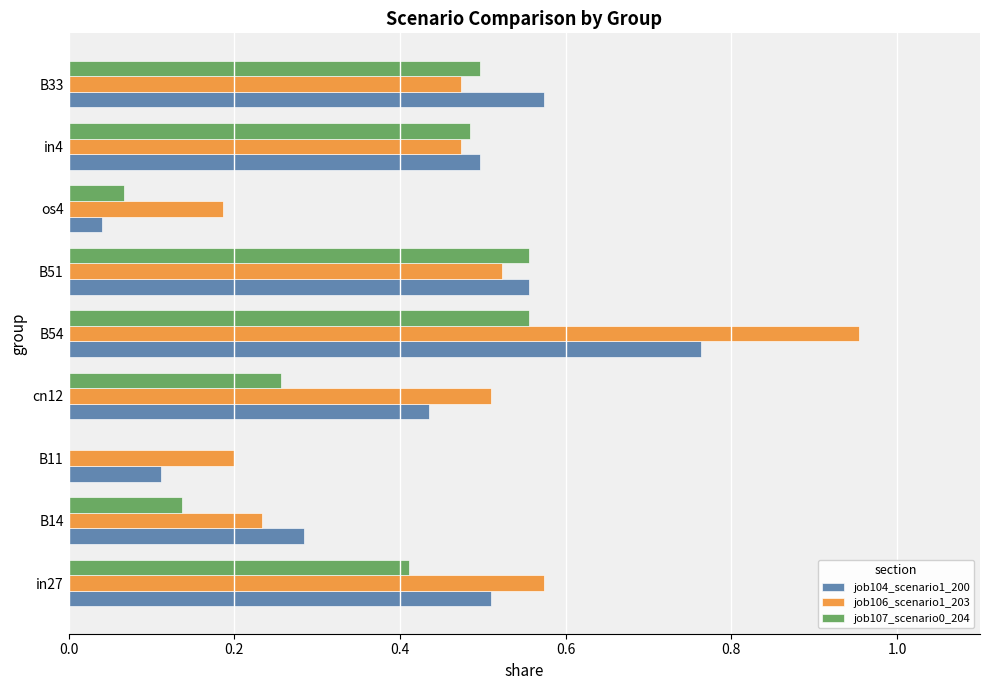

What is the sum of all job104_scenario1_200 values?

3.8